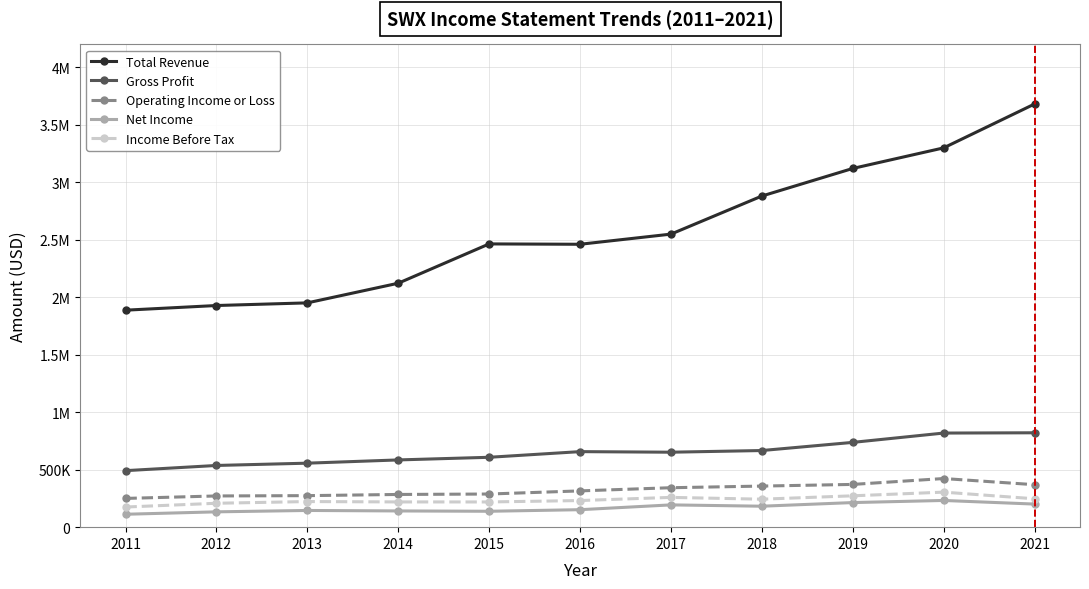

What is the average value of the Income Before Tax series?

236609